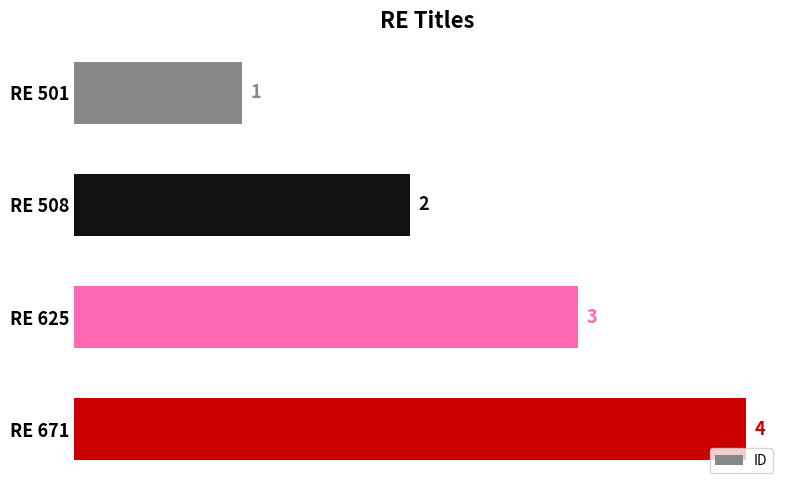

Rank the categories by value from highest to lowest.

RE 671, RE 625, RE 508, RE 501